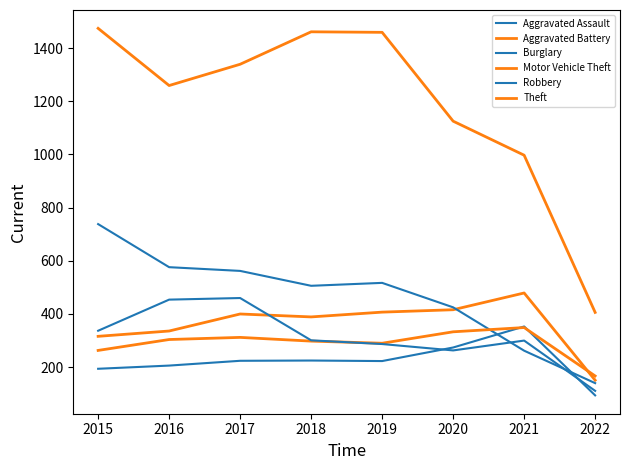

Which series has the largest range (max minus min)?

Theft